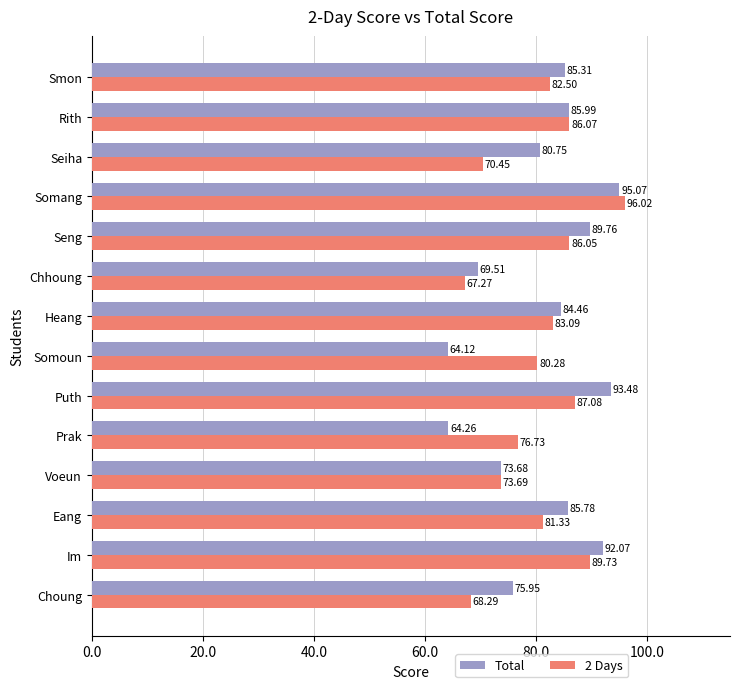

Rank the series by their maximum value, from highest to lowest.

2 Days, Total